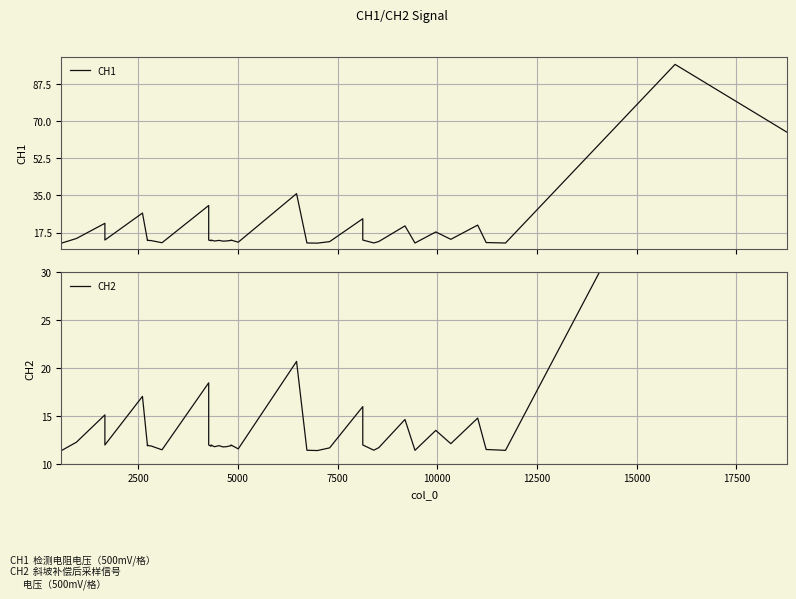

Rank the series by their average value, from highest to lowest.

CH1, CH2